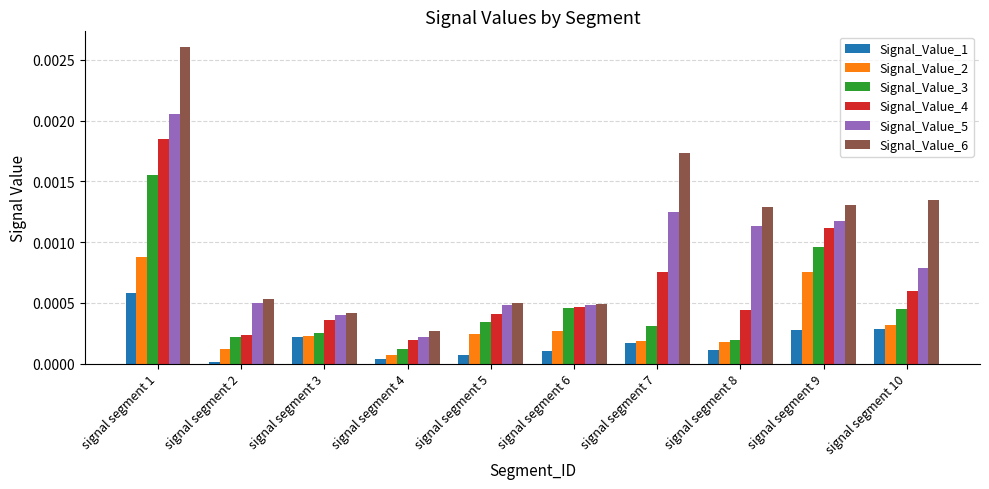

How many series are shown in this chart?

6